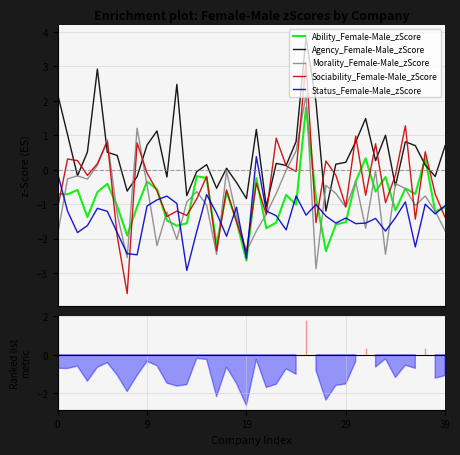

True or false: Morality_Female-Male_zScore and Ability_Female-Male_zScore cross at least once.

True